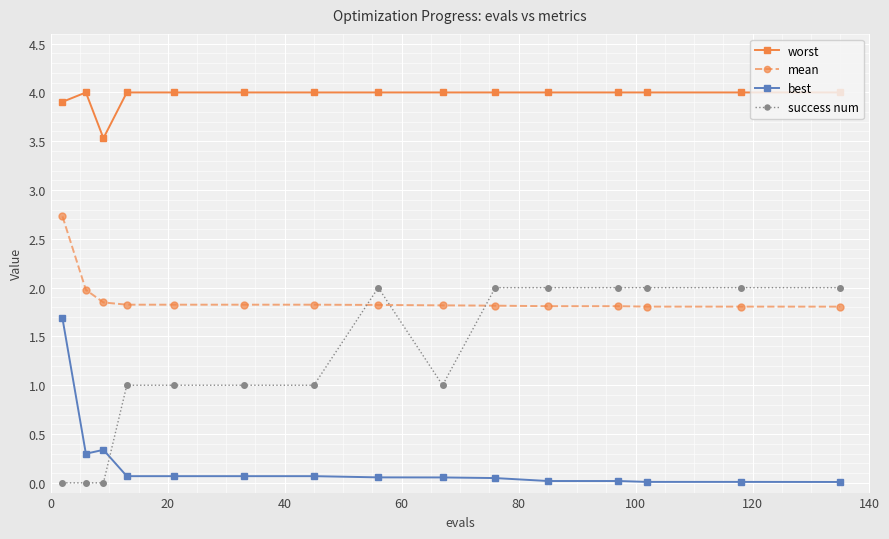

What is the average value of the best series?

0.2